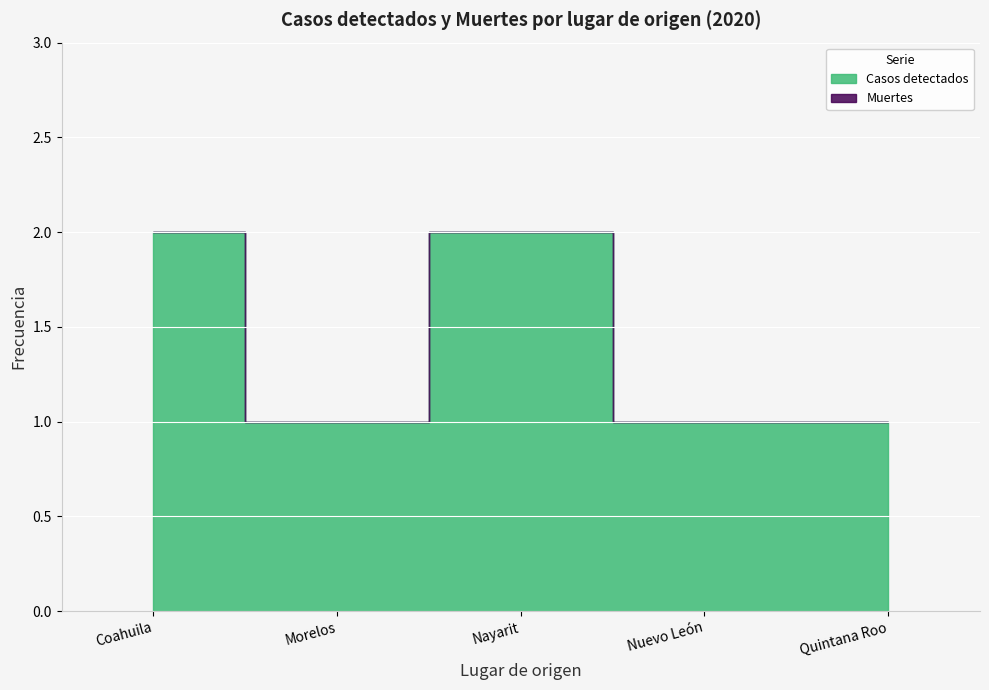

What is the sum of all Casos detectados values?

7